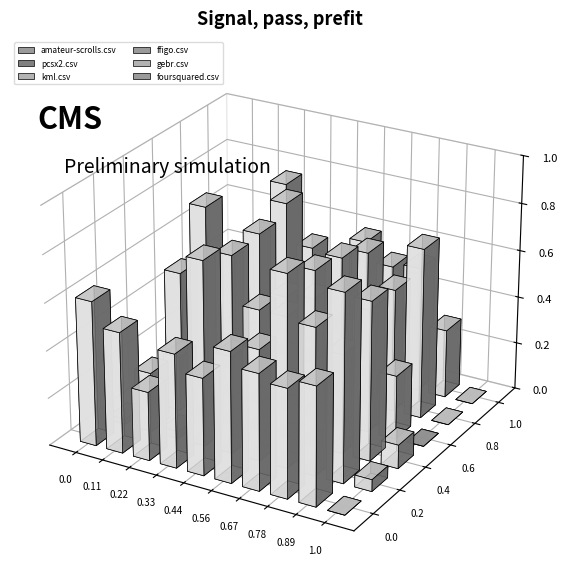

Reading left to right, extract all data points from this chart.

amateur-scrolls.csv: 0.6	0.5	0.3	0.5	0.4	0.6	0.5	0.5	0.5	0.0
pcsx2.csv: 0.0	0.2	0.0	0.8	0.4	0.5	0.8	0.6	0.8	0.1
kml.csv: 0.0	0.2	0.1	0.7	0.5	0.5	0.7	0.4	0.7	0.1
ffigo.csv: 0.5	0.8	0.0	0.7	0.5	0.5	0.7	0.5	0.3	0.0
gebr.csv: 0.0	0.1	0.3	0.8	0.4	0.3	0.7	0.5	0.7	0.0
foursquared.csv: 0.4	0.5	0.8	0.5	0.2	0.6	0.5	0.5	0.3	0.0